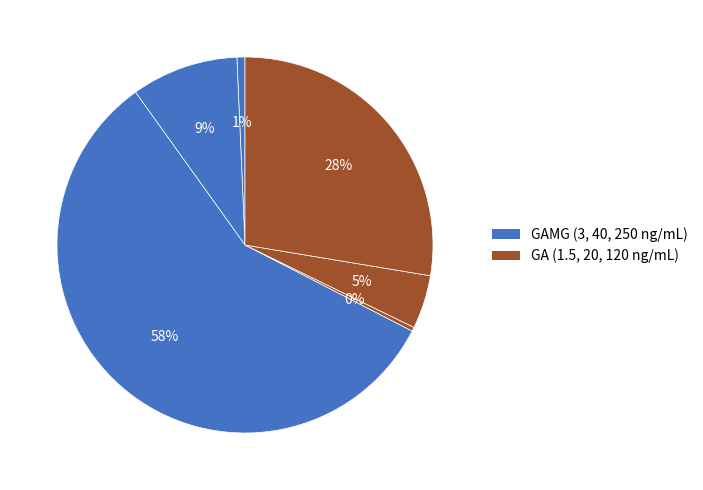

How many segments does this pie chart have?

6